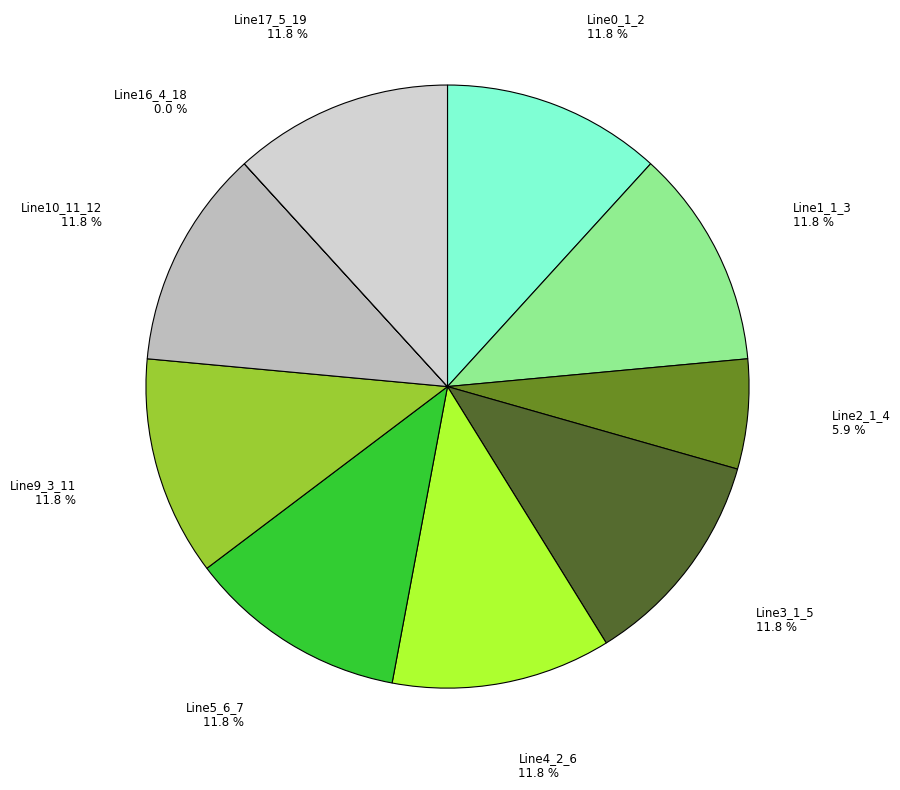

How many segments does this pie chart have?

10